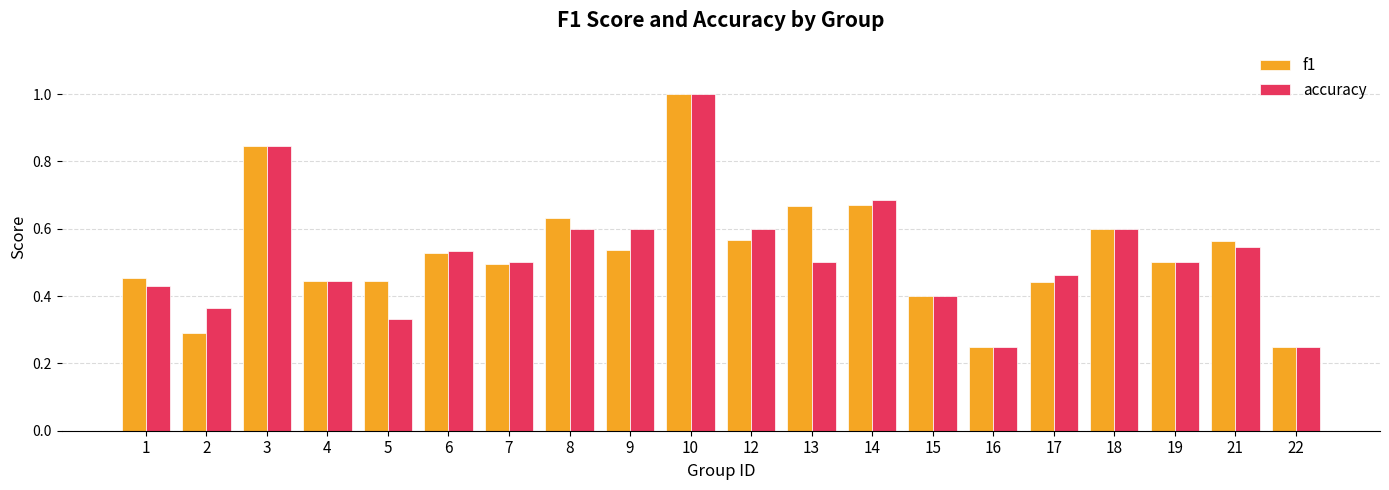

At which category does the chart reach its peak across all series?

10